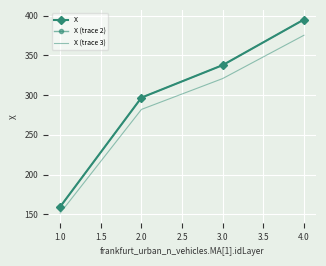

What is the maximum value shown in the chart?

395.0